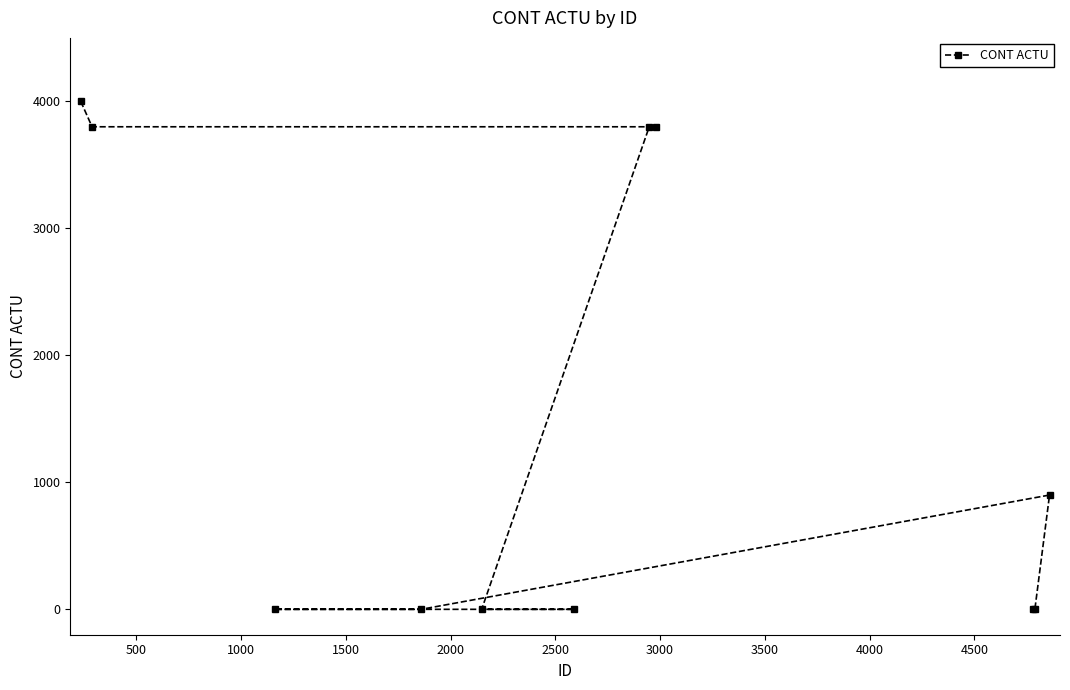

Is this an area chart (filled region under the line)?

No